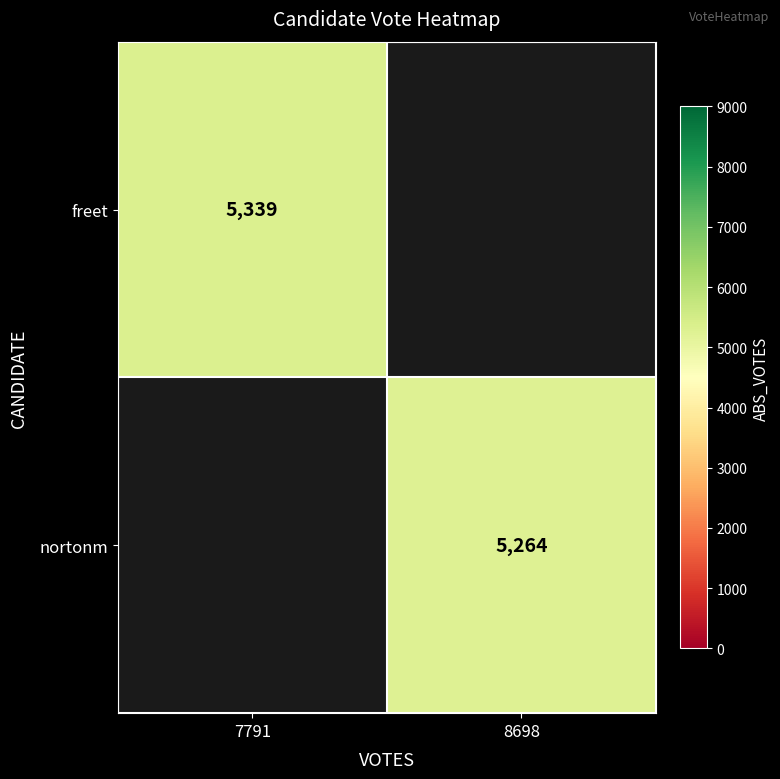

True or false: nortonm has a value of 8608 at 8698.

False